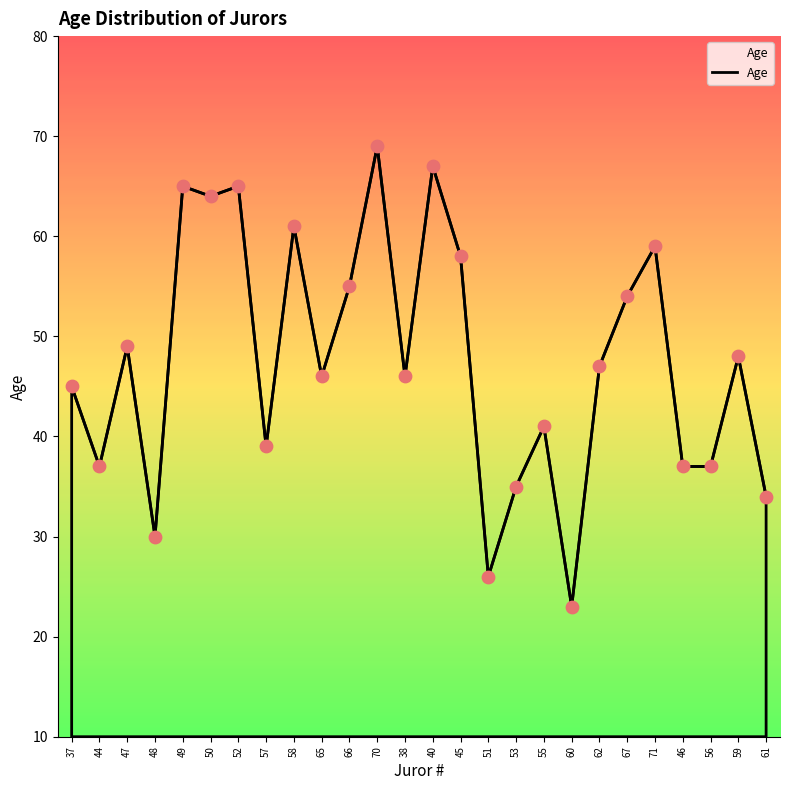

What is the ratio of the value at 70 to the value at 46?

1.9